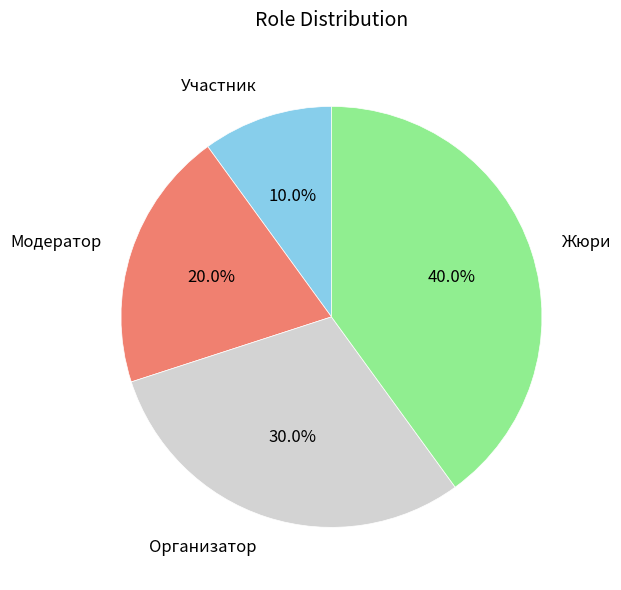

Is there a majority slice in this chart?

No